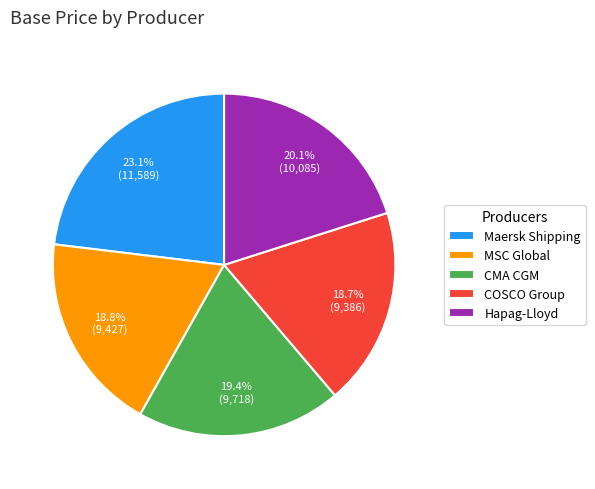

Approximately how many times larger is the value at Hapag-Lloyd compared to Maersk Shipping?

0.9